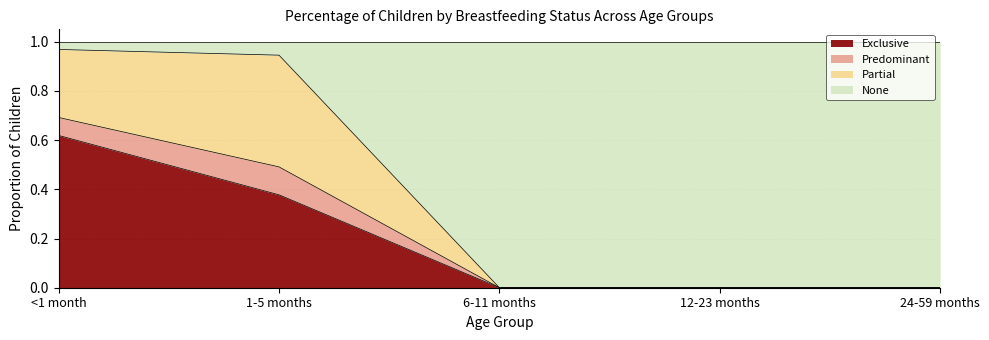

The Exclusive series shows 0.6 at 1-5 months. True or false?

False